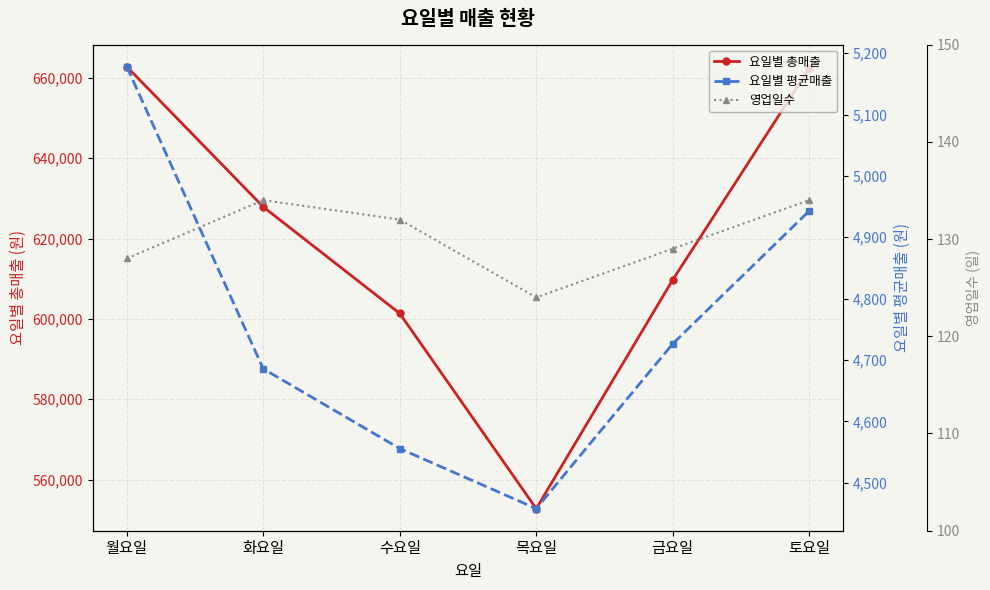

What value does the 요일별 총매출 series have at 목요일?

552772